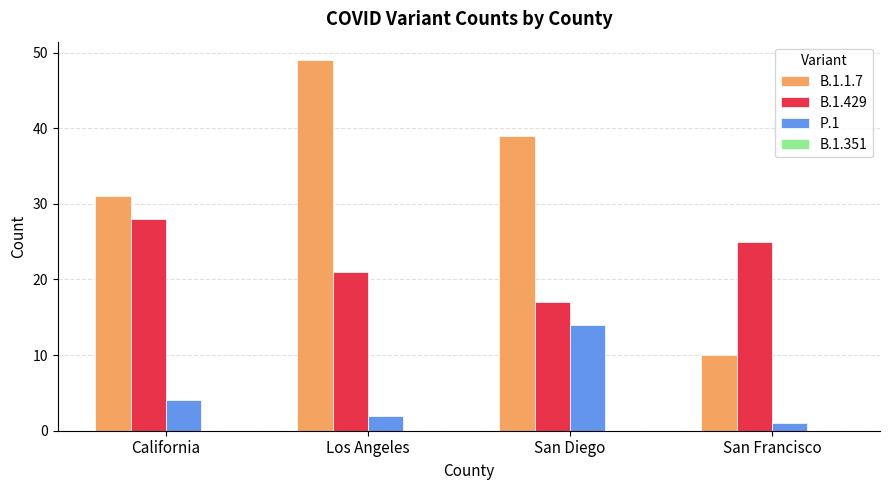

Rank the series by their average value, from lowest to highest.

P.1, B.1.429, B.1.1.7